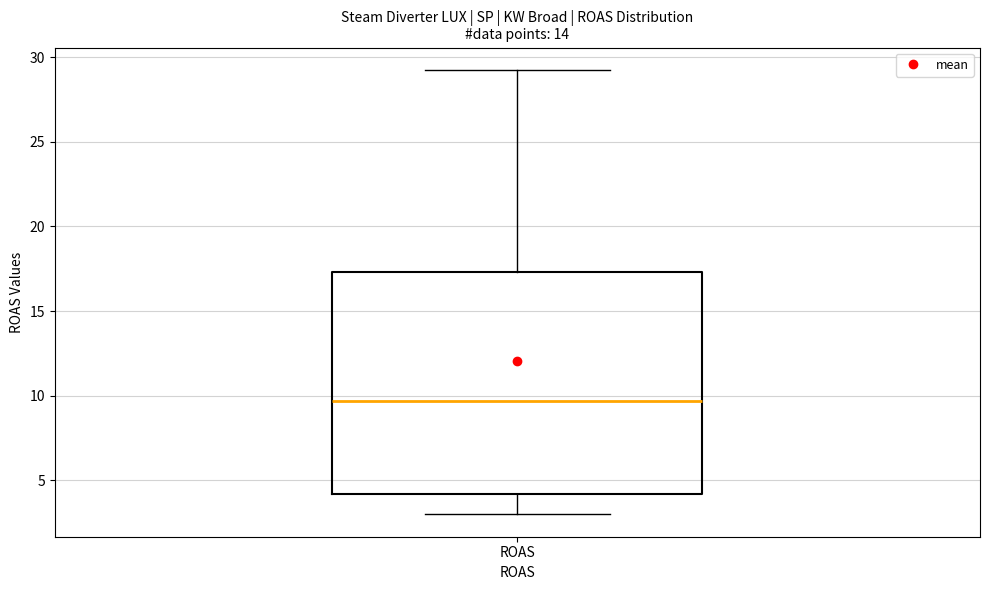

Transcribe this box plot: give where the median line is, the range the box spans, and where the two whiskers end, as read against the y-axis. The values are not printed on the chart, so give them approximately, as read against the axis.

median 9.5, box 4.0 to 17.5, whiskers 3.0 to 29.5